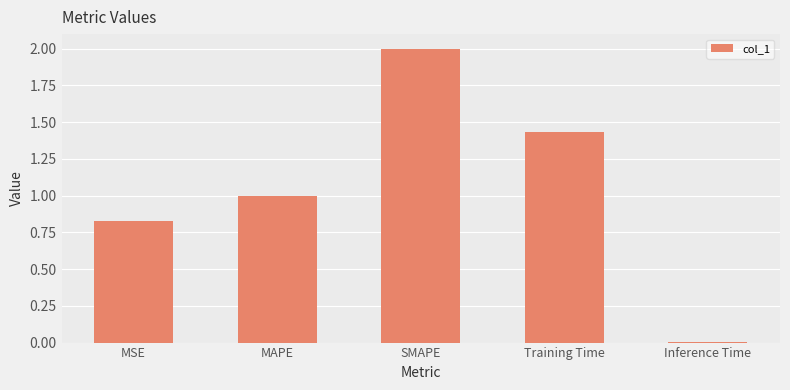

At which category does the chart reach its minimum across all series?

Inference Time